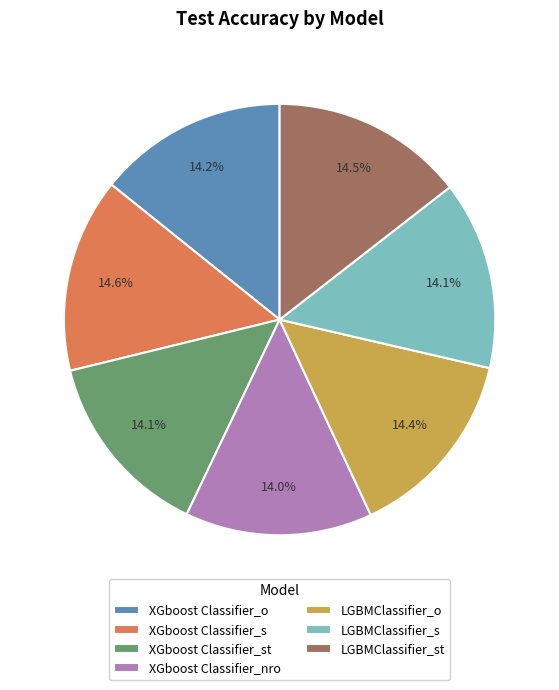

Does XGboost Classifier_s account for over 50% of the chart?

No